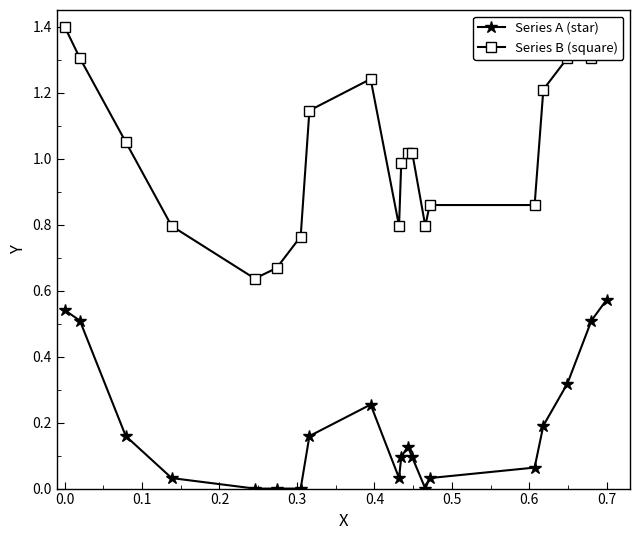

What is the highest value of the Series A (star) series?

0.6